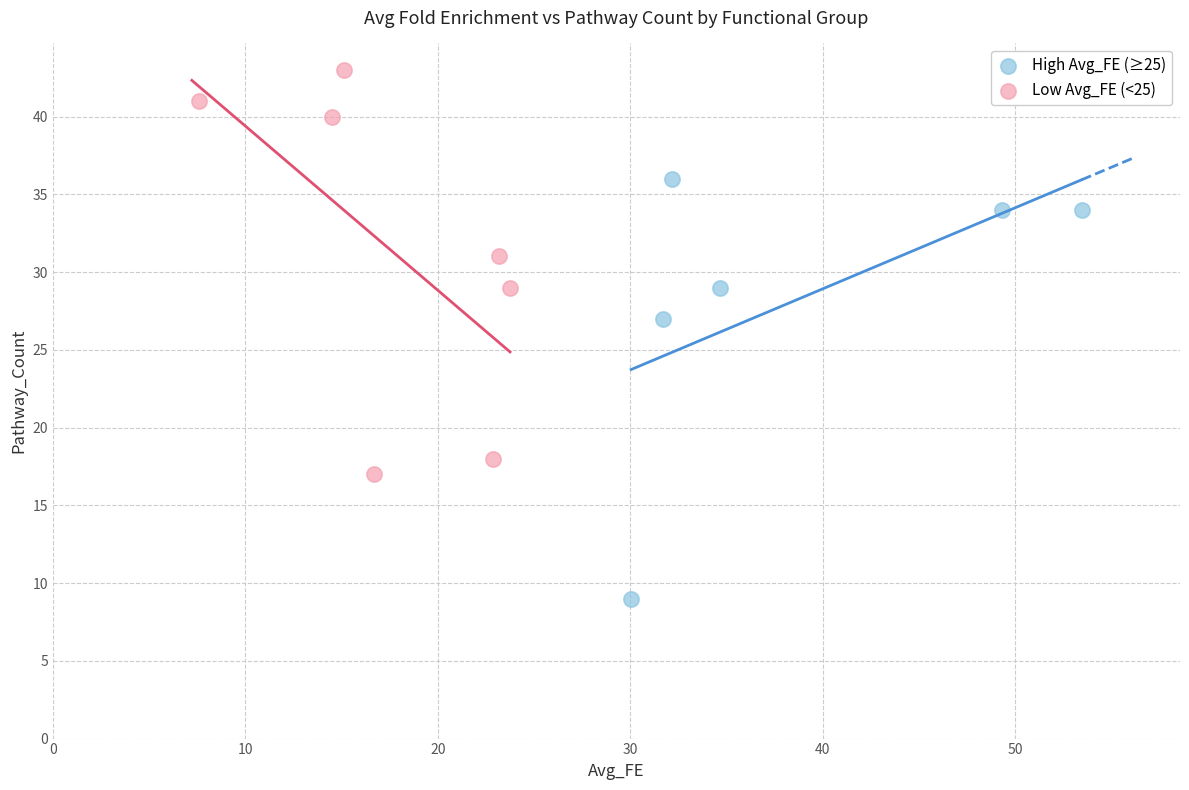

Which series reaches the minimum Y coordinate?

High Avg_FE (≥25)